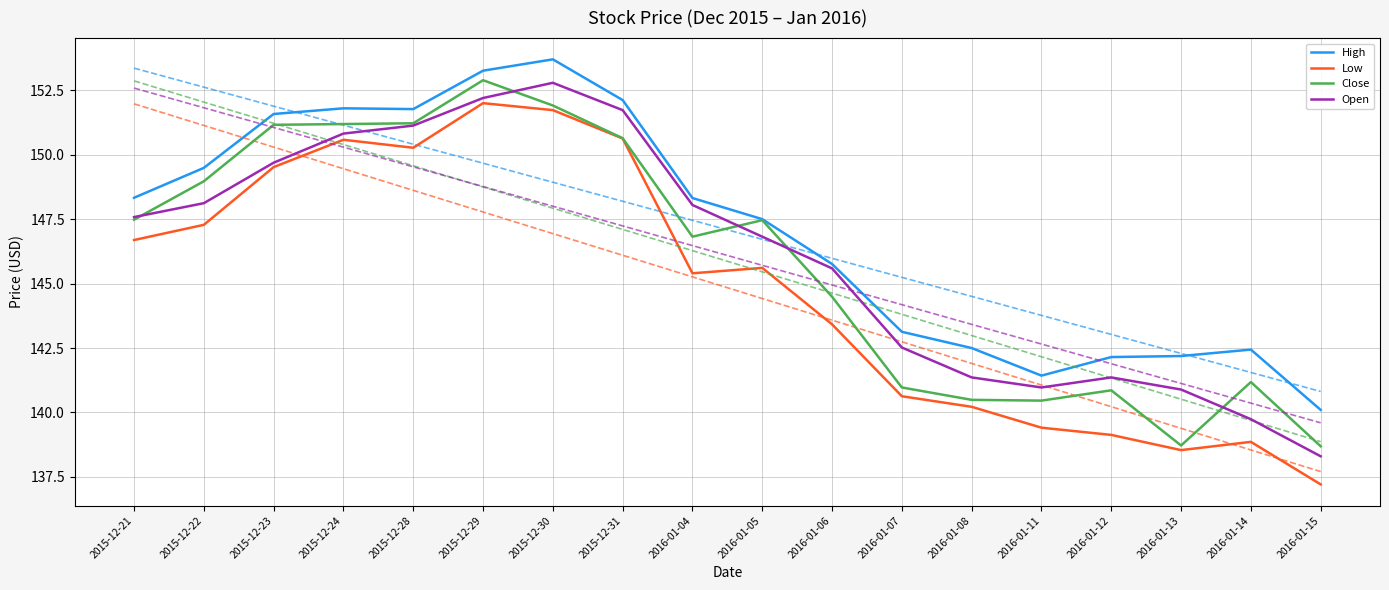

Reading left to right, list all the values displayed in this chart.

High: 2015-12-21=148.3	2015-12-22=149.5	2015-12-23=151.6	2015-12-24=151.8	2015-12-28=151.8	2015-12-29=153.3	2015-12-30=153.7	2015-12-31=152.1	2016-01-04=148.3	2016-01-05=147.5	2016-01-06=145.8	2016-01-07=143.1	2016-01-08=142.5	2016-01-11=141.4	2016-01-12=142.1	2016-01-13=142.2	2016-01-14=142.4	2016-01-15=140.1
Low: 2015-12-21=146.7	2015-12-22=147.3	2015-12-23=149.5	2015-12-24=150.6	2015-12-28=150.3	2015-12-29=152.0	2015-12-30=151.7	2015-12-31=150.6	2016-01-04=145.4	2016-01-05=145.6	2016-01-06=143.4	2016-01-07=140.6	2016-01-08=140.2	2016-01-11=139.4	2016-01-12=139.1	2016-01-13=138.5	2016-01-14=138.9	2016-01-15=137.2
Close: 2015-12-21=147.5	2015-12-22=149.0	2015-12-23=151.2	2015-12-24=151.2	2015-12-28=151.2	2015-12-29=152.9	2015-12-30=151.9	2015-12-31=150.6	2016-01-04=146.8	2016-01-05=147.5	2016-01-06=144.5	2016-01-07=141.0	2016-01-08=140.5	2016-01-11=140.5	2016-01-12=140.9	2016-01-13=138.7	2016-01-14=141.2	2016-01-15=138.7
Open: 2015-12-21=147.6	2015-12-22=148.1	2015-12-23=149.7	2015-12-24=150.8	2015-12-28=151.1	2015-12-29=152.2	2015-12-30=152.8	2015-12-31=151.7	2016-01-04=148.1	2016-01-05=146.8	2016-01-06=145.6	2016-01-07=142.5	2016-01-08=141.4	2016-01-11=141.0	2016-01-12=141.4	2016-01-13=140.9	2016-01-14=139.7	2016-01-15=138.3